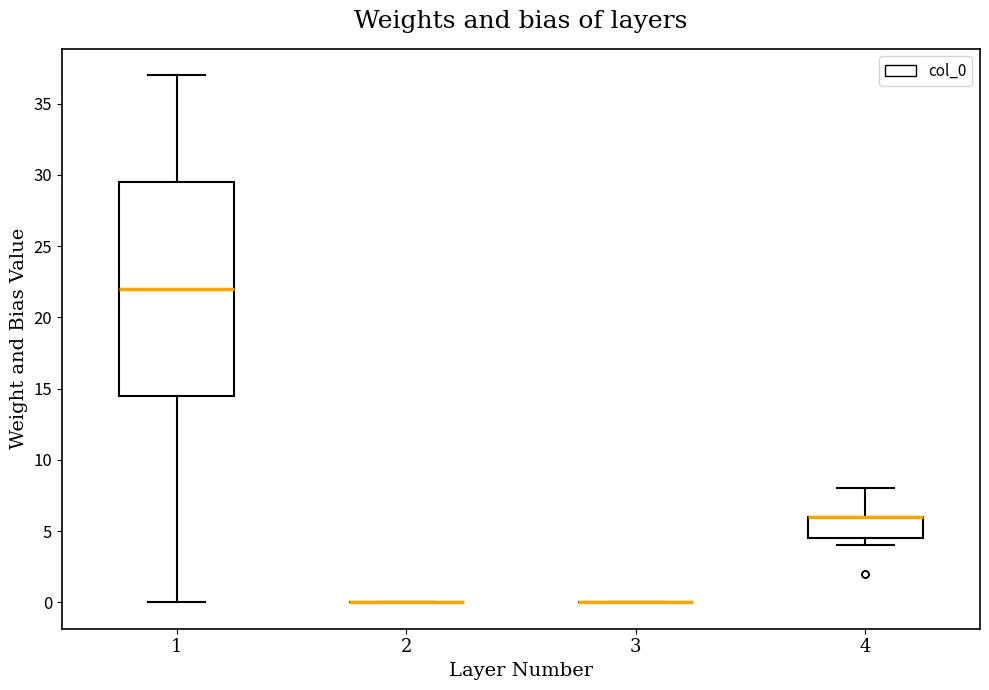

Reading left to right, transcribe this box plot: for each box, give where its median line is, the range the box spans, and where its two whiskers end, as read against the y-axis. The values are not printed on the chart, so give them approximately, as read against the axis.

1: median 22.0, box 14.5 to 29.5, whiskers 0.0 to 37.0
2: box collapsed to a line at 0.0, whiskers 0.0 to 0.0
3: box collapsed to a line at 0.0, whiskers 0.0 to 0.0
4: median 6.0 (drawn on the box's upper edge), box 4.5 to 6.0, whiskers 4.0 to 8.0